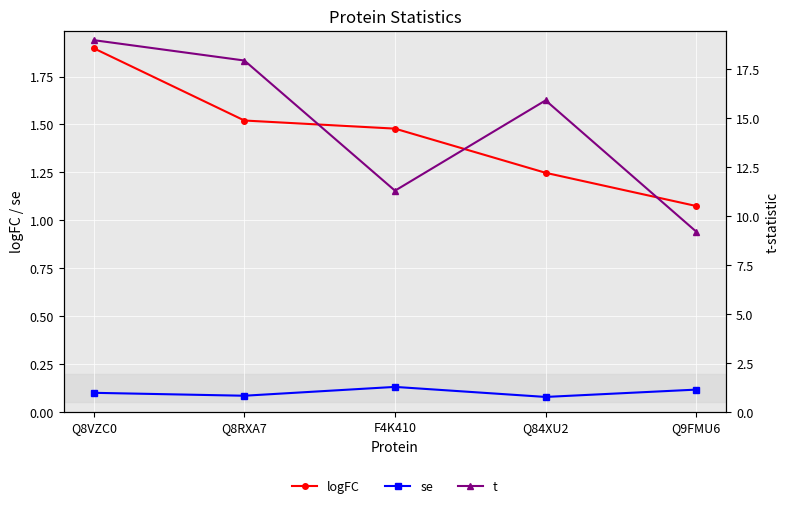

What is the difference between the highest and lowest values at F4K410?

11.2